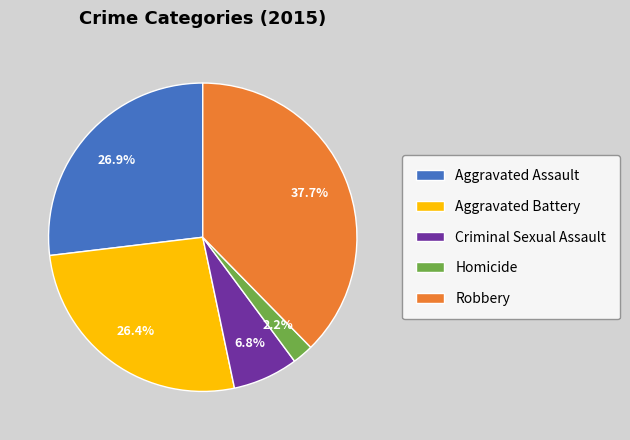

Which has a higher value, Criminal Sexual Assault or Homicide?

Criminal Sexual Assault